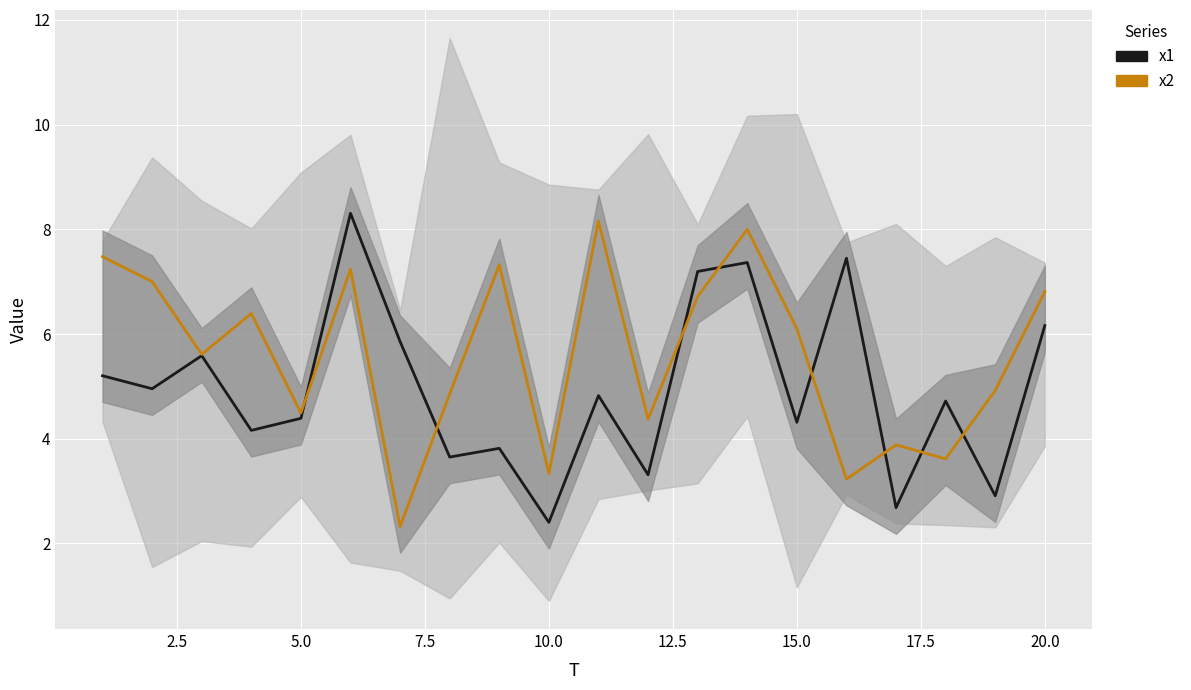

What is the total value across all series at 17.5?

8.5